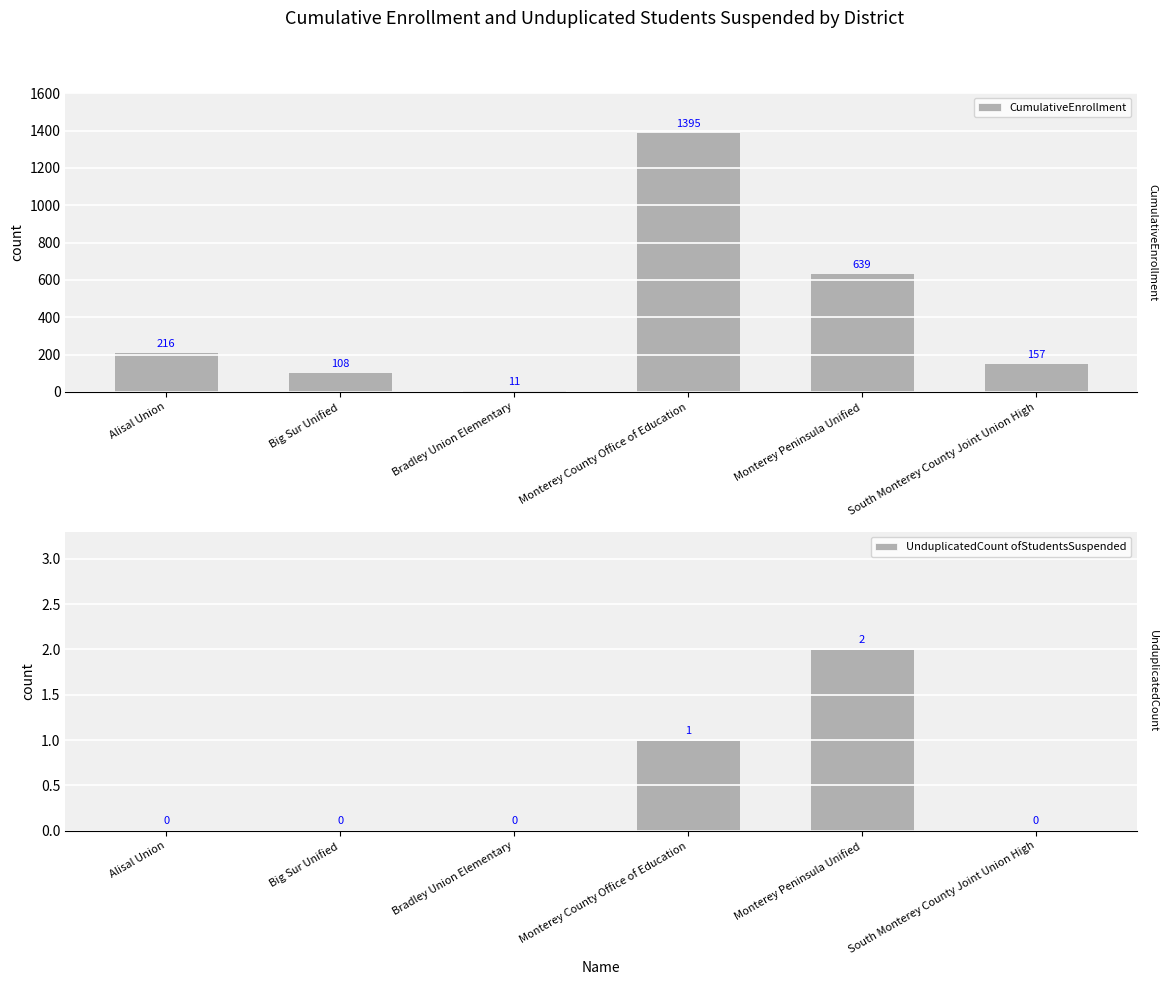

At how many categories does at least one series exceed 889?

1